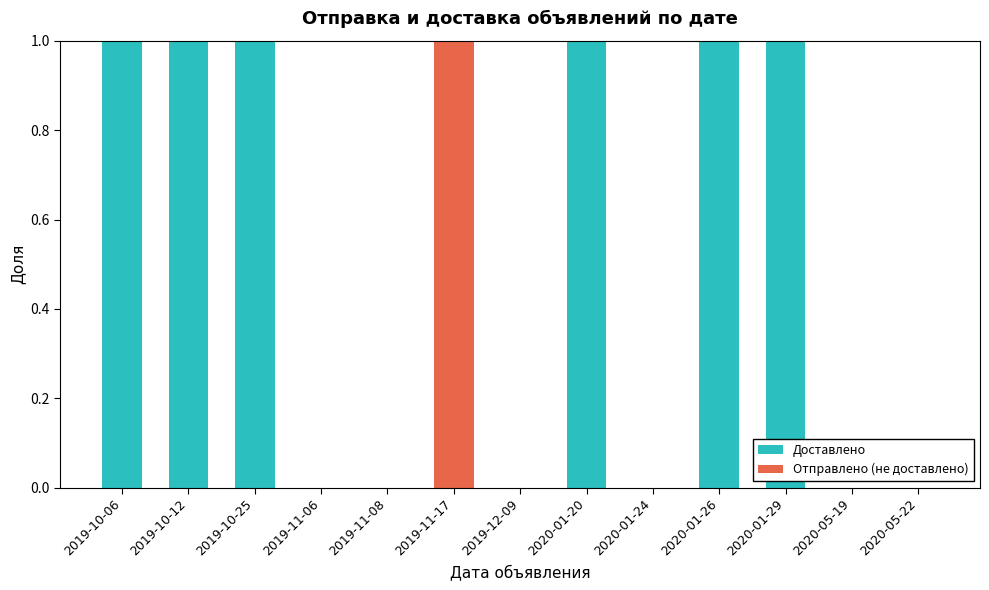

Reading right to left, what are the values for Доставлено?

2020-05-22=0	2020-05-19=0	2020-01-29=1	2020-01-26=1	2020-01-24=0	2020-01-20=1	2019-12-09=0	2019-11-17=0	2019-11-08=0	2019-11-06=0	2019-10-25=1	2019-10-12=1	2019-10-06=1